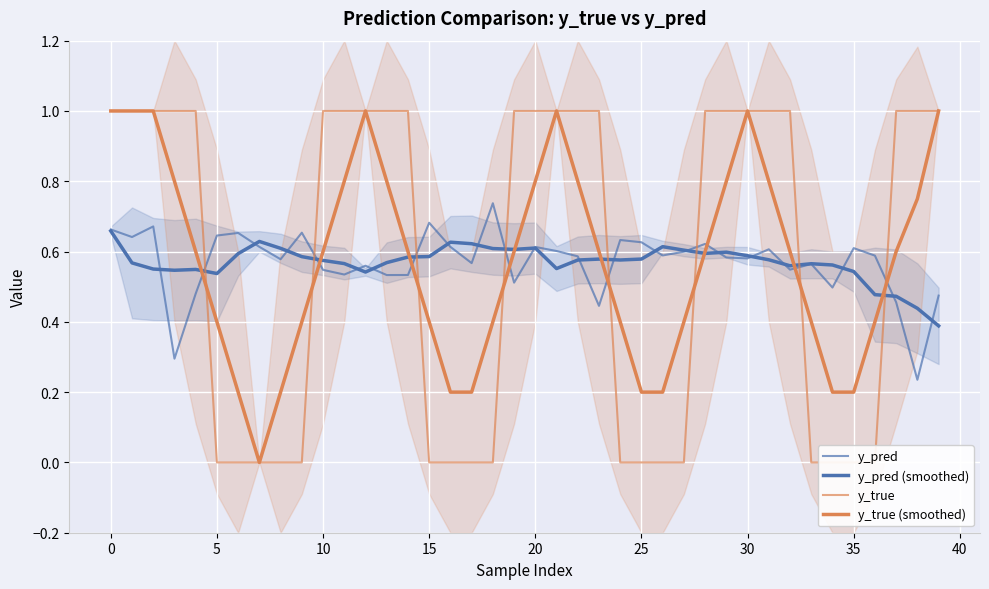

Is it true that y_pred (smoothed) equals 0.5 at 35?

True